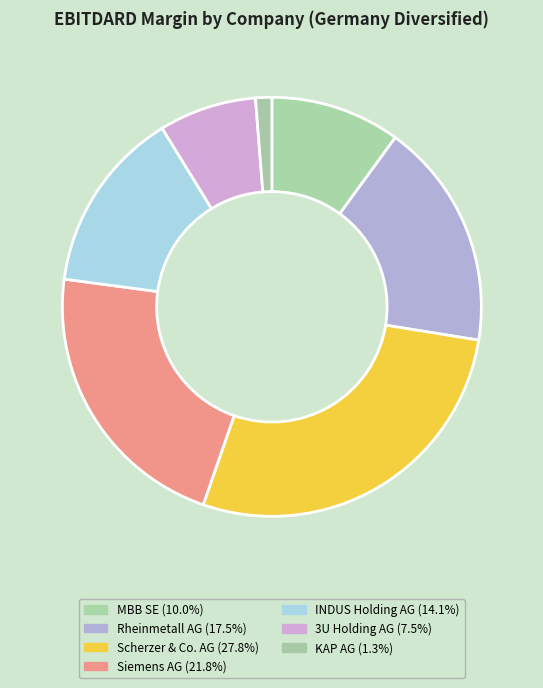

Is there any slice that represents more than half of the pie?

No